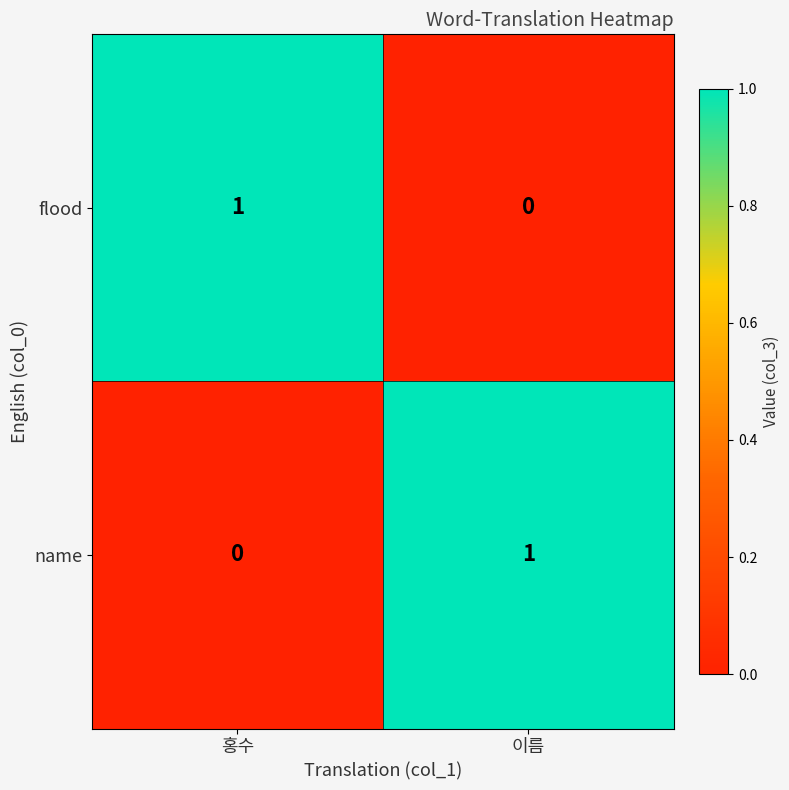

Reading left to right, extract all data points from this chart.

flood: 홍수=1	이름=0
name: 홍수=0	이름=1